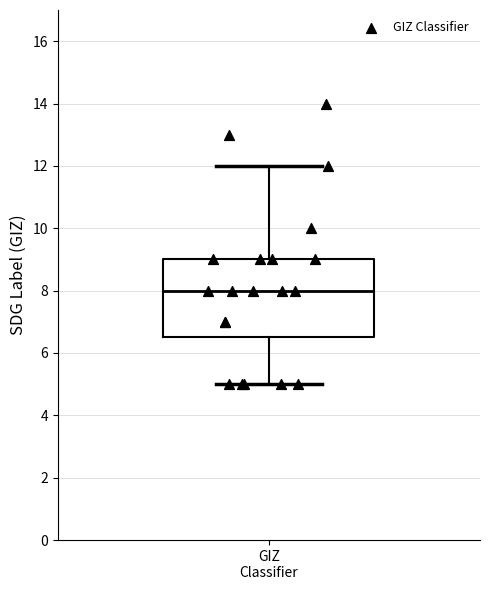

Where does the lower whisker of the box for GIZ Classifier end on the y-axis? The values are not printed on the chart, so give them approximately, as read against the axis.

5.0